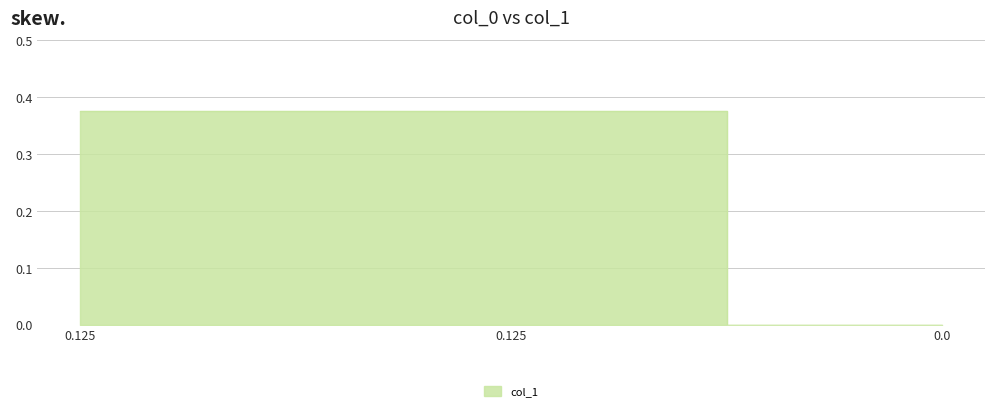

Does the chart display data point markers on the line(s)?

No